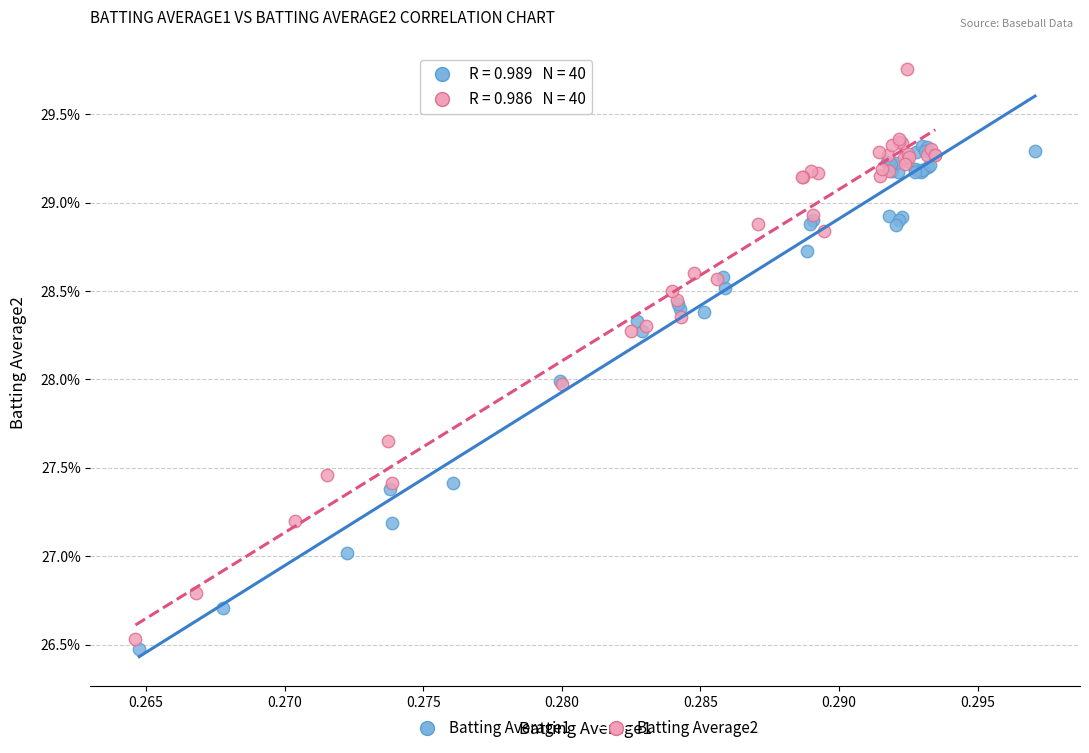

Which series has the largest Y range (max minus min)?

Batting Average2